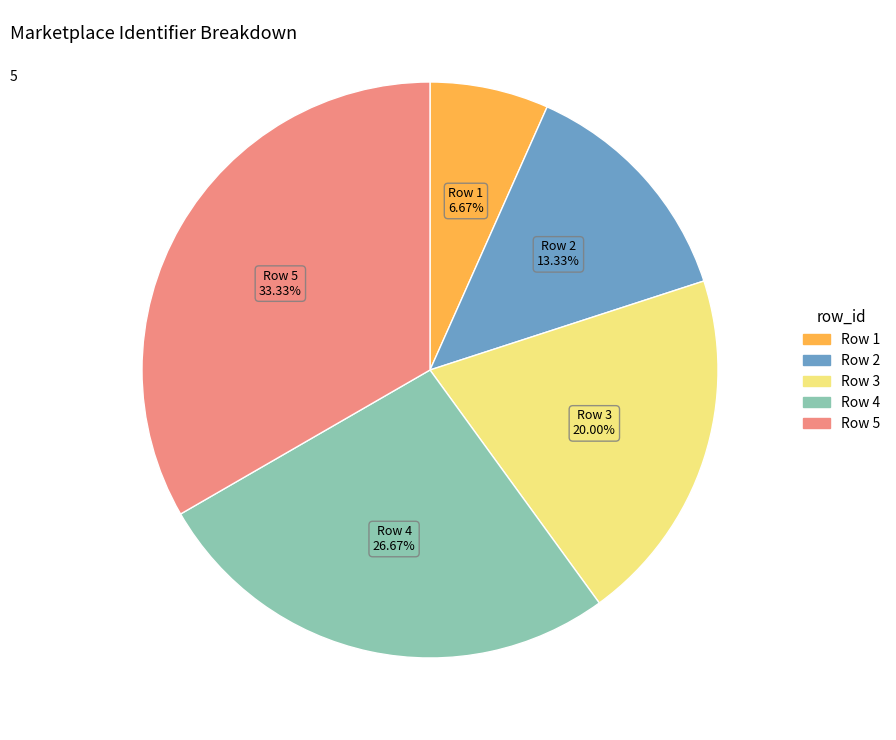

What is the smallest slice in the pie chart?

Row 1